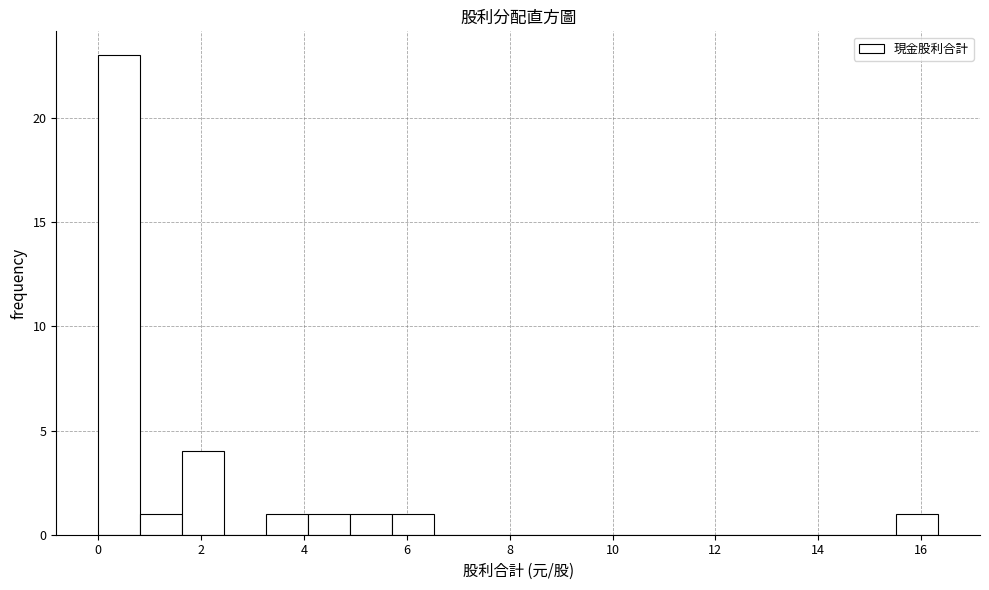

Which range on the x-axis has the tallest bar?

0.0 to 0.8